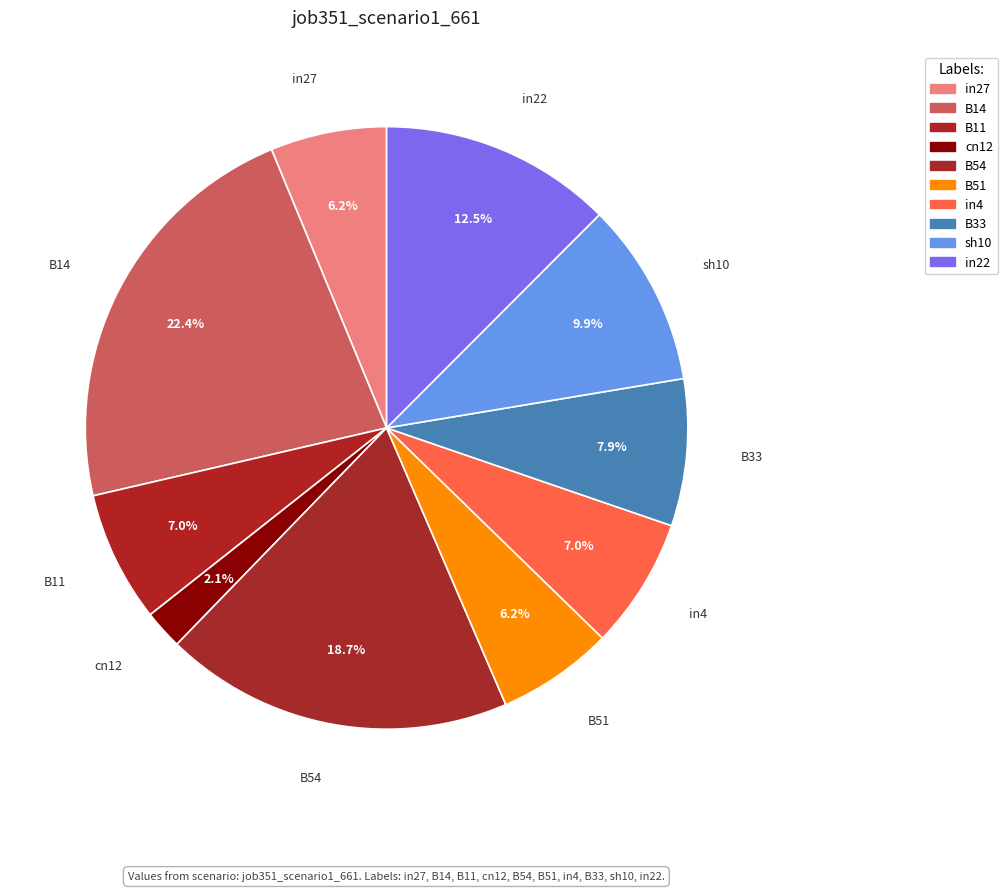

Count the number of slices in the pie.

10